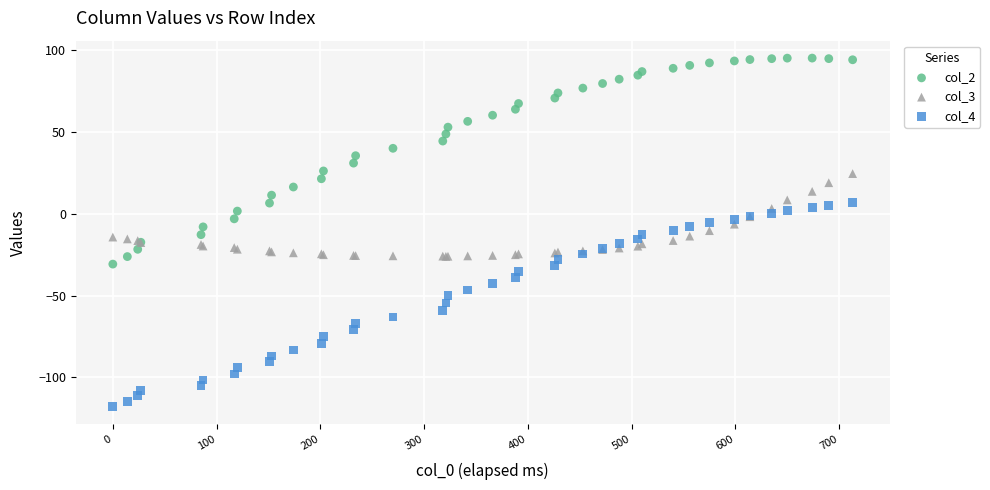

Which series reaches the minimum Y coordinate?

col_4